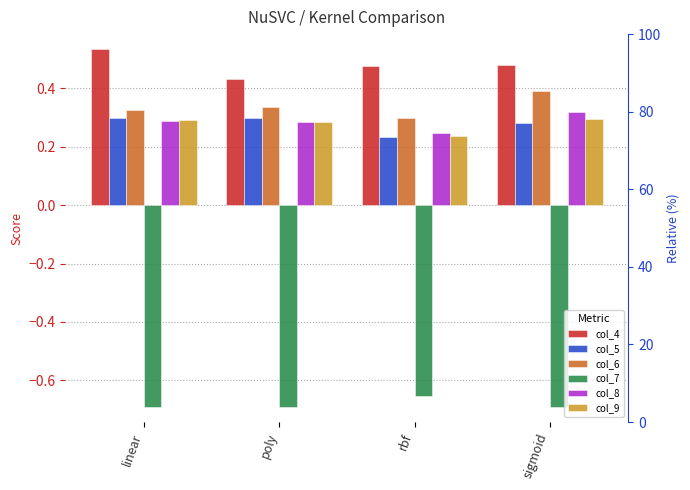

At which label does col_5 reach its peak?

linear